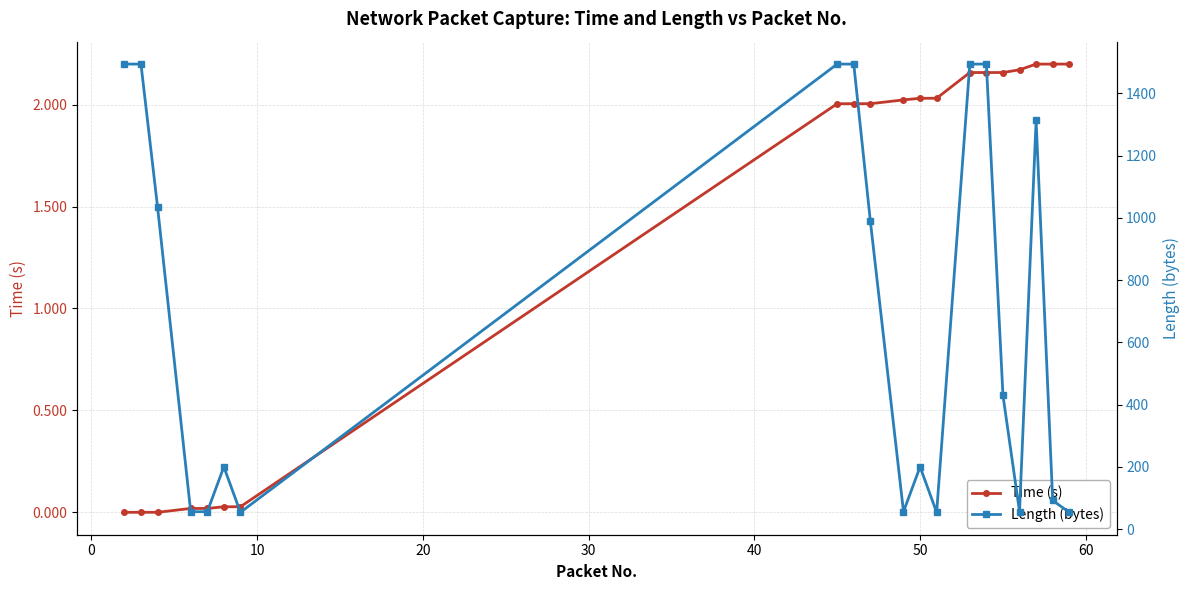

Is this an area chart (filled region under the line)?

No